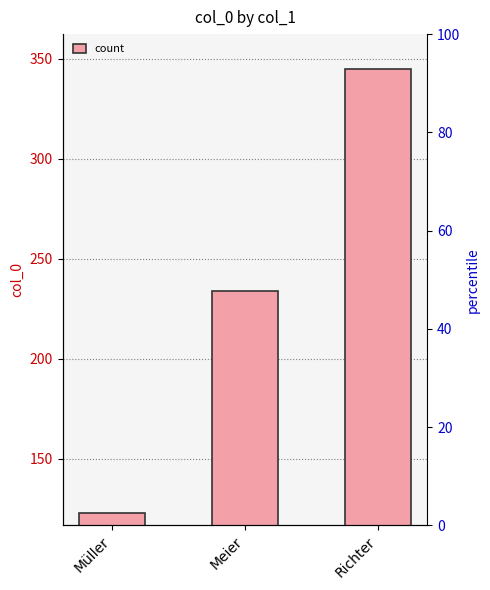

How many values exceed 234?

1